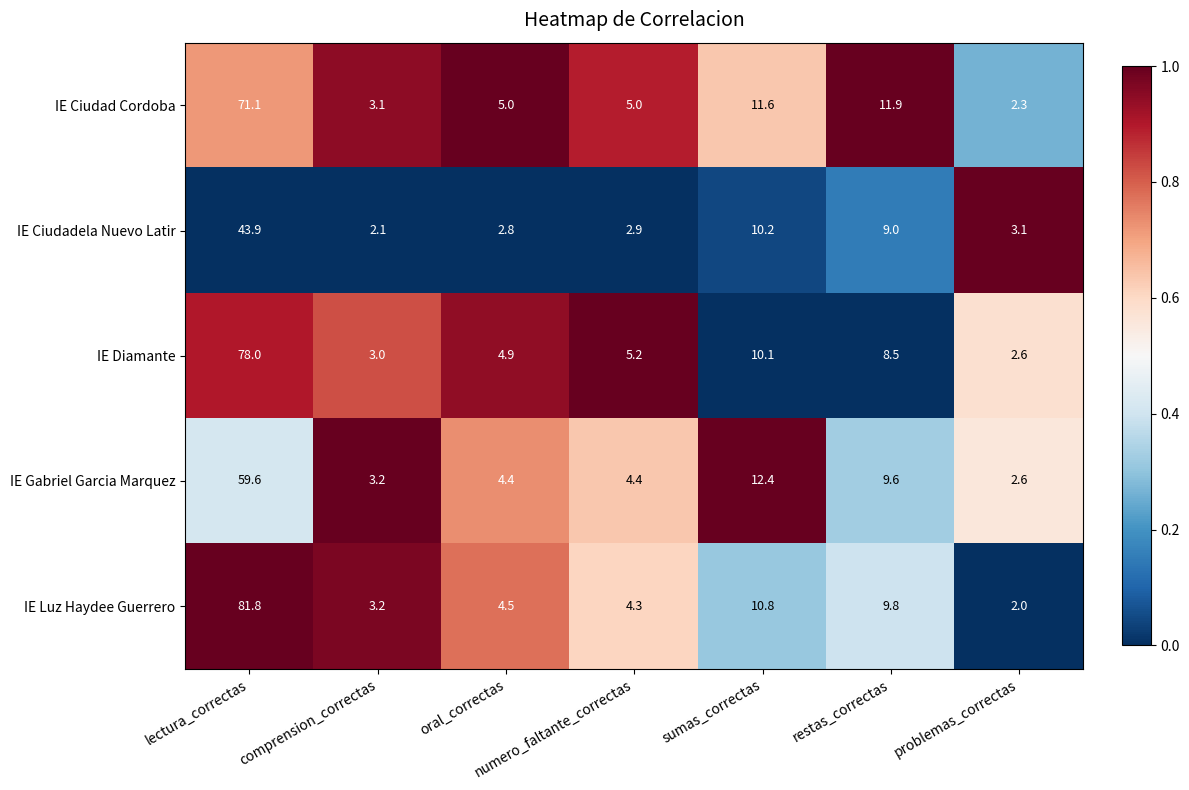

What is the difference between the maximum and minimum values in the IE Luz Haydee Guerrero series?

79.8